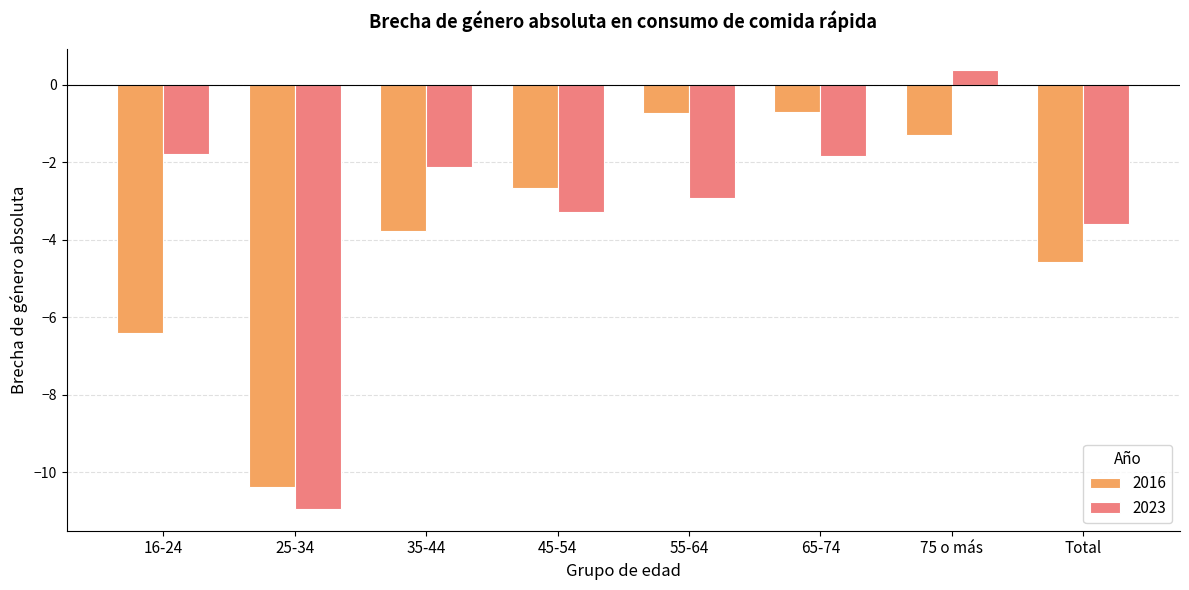

The 2016 series shows -2.0 at 75 o más. True or false?

False